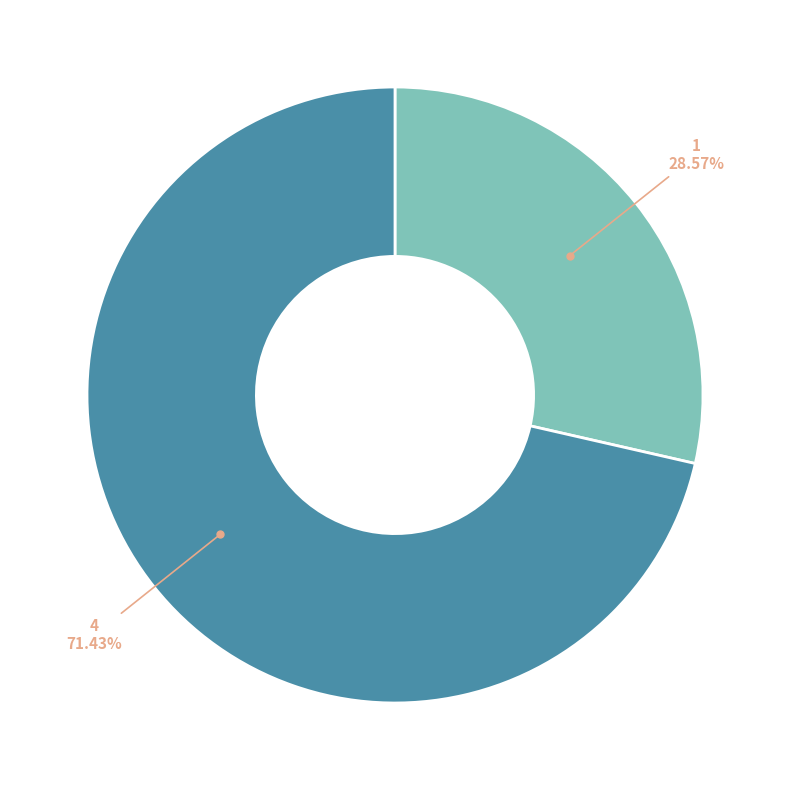

To the nearest percent, what is the difference between the largest and smallest slice percentages?

43%